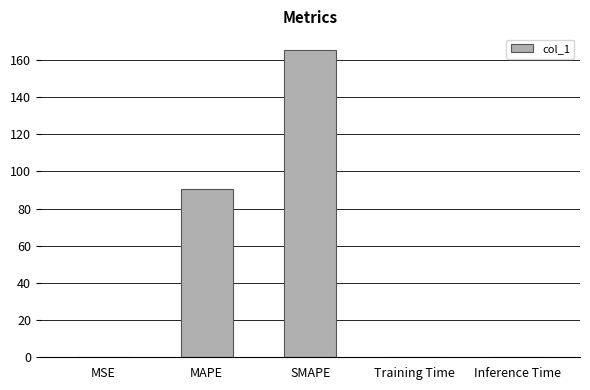

What is the change in value from MAPE to SMAPE?

+75.0